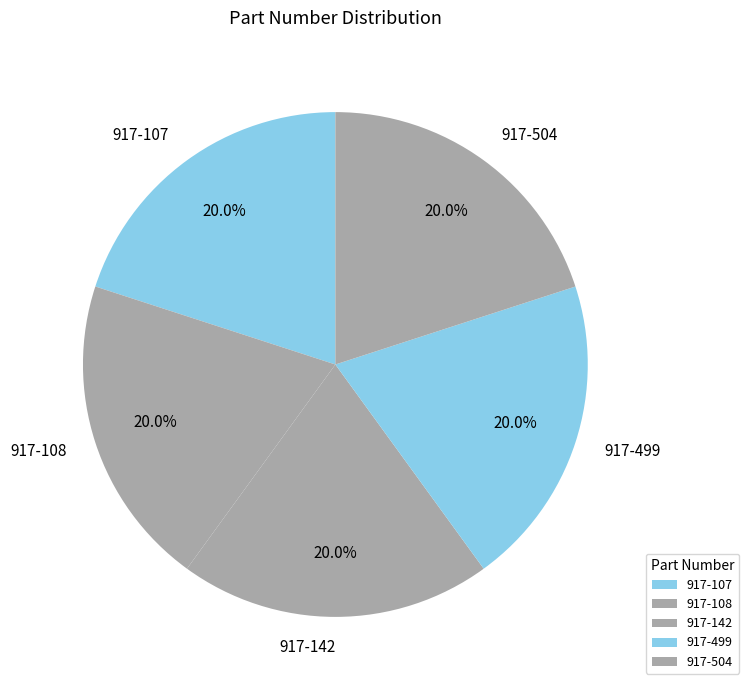

To the nearest percent, what percentage of the pie is 917-499?

20%